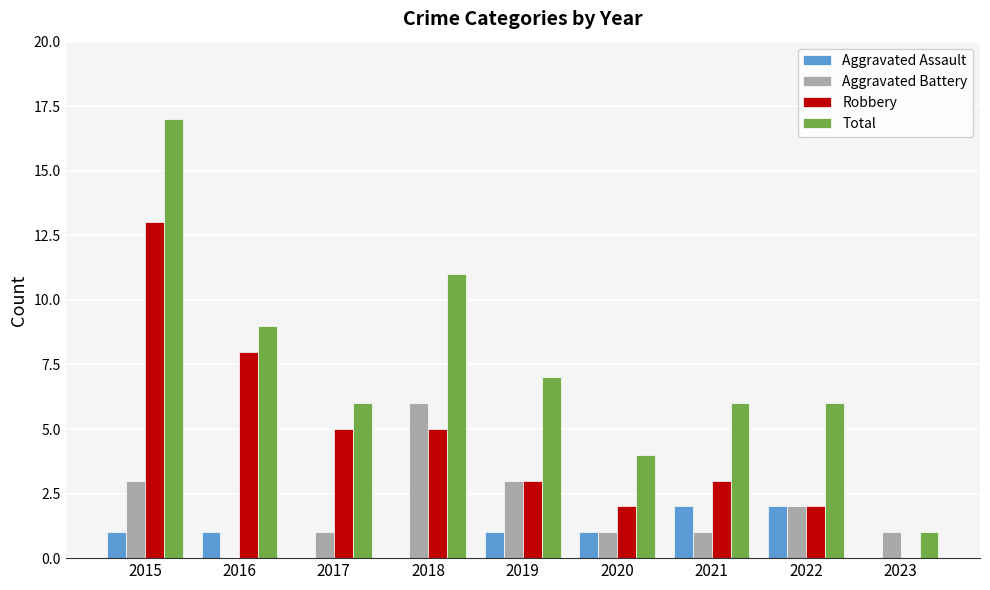

Read the Aggravated Battery value at 2019.

3